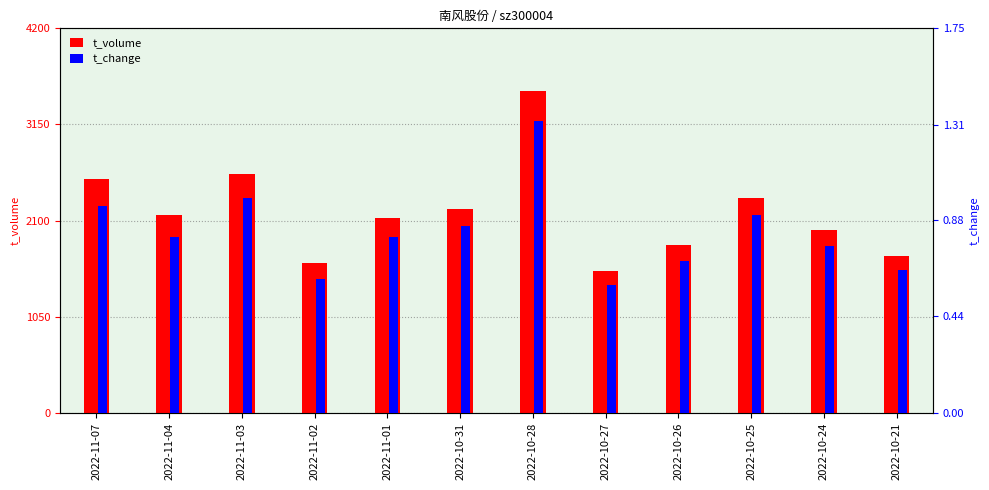

Is the value of t_change at 2022-10-26 greater than the value of t_volume at 2022-11-04?

No